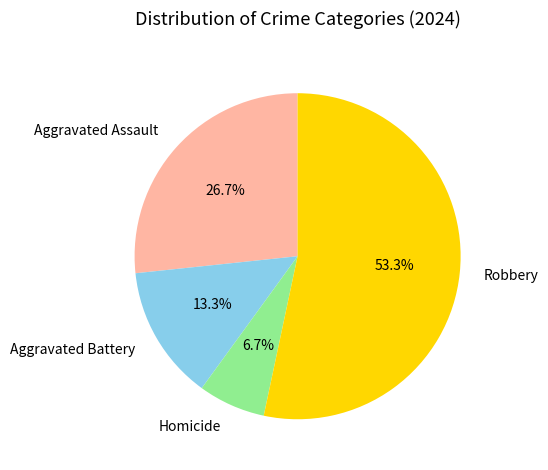

Do Aggravated Battery and Aggravated Assault together represent more than half of the pie?

No